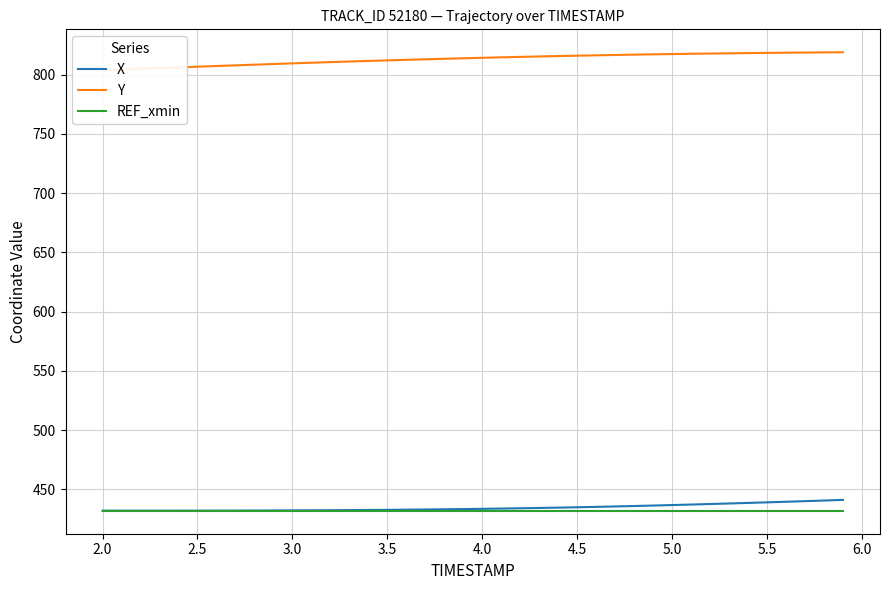

What is the minimum value for REF_xmin?

431.9